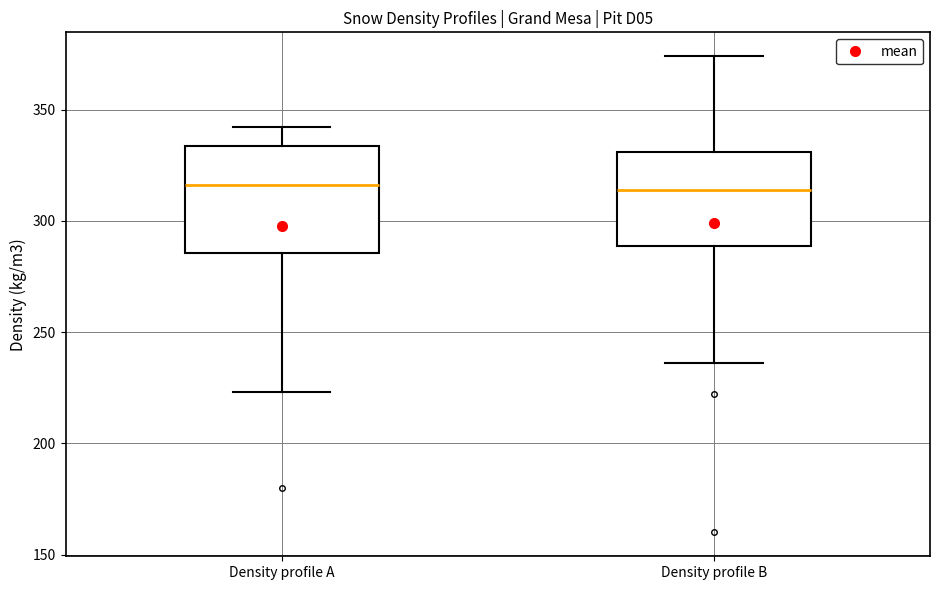

Comparing the boxes themselves (not the whiskers), which one is the tallest?

Density profile A